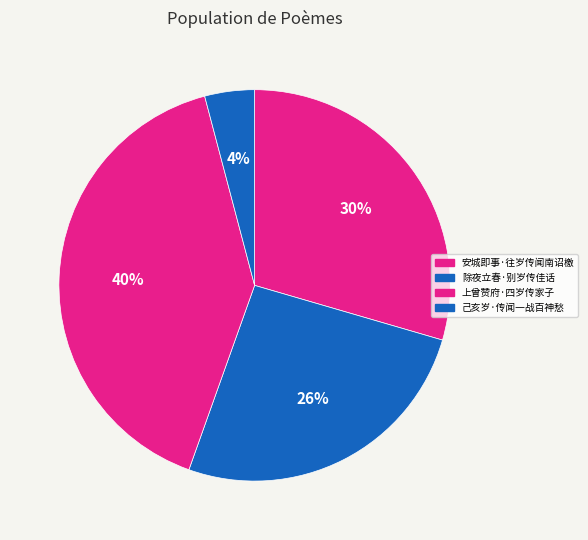

The 上曾赞府·四岁传家子 slice represents 40% of the pie. True or false?

True